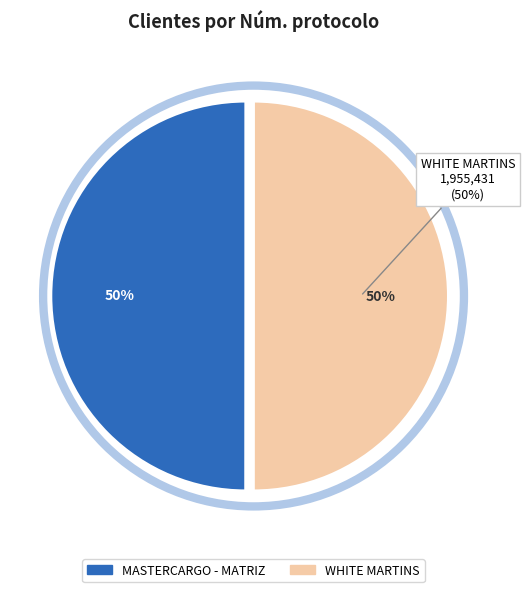

Do WHITE MARTINS and MASTERCARGO - MATRIZ together represent more than half of the pie?

Yes